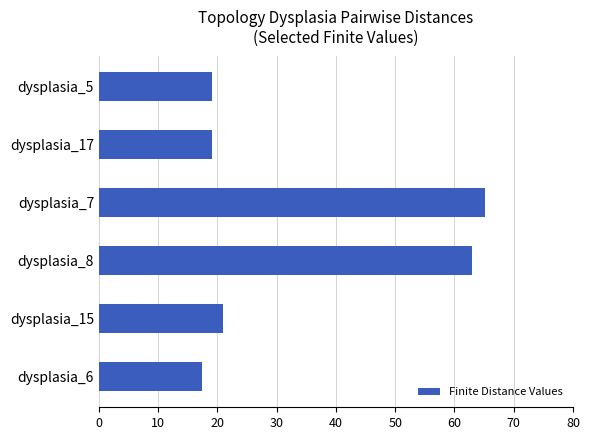

Are the bars grouped side by side (vs. stacked)?

No